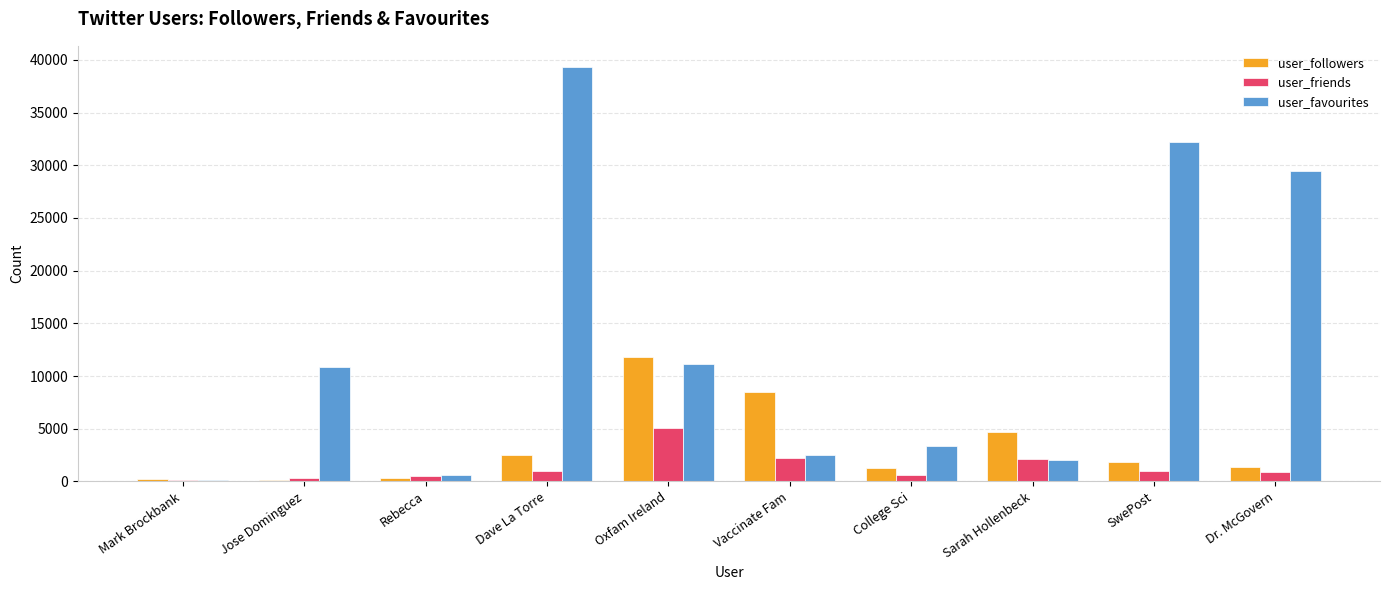

Which series changed the most between Rebecca and Sarah Hollenbeck?

user_followers